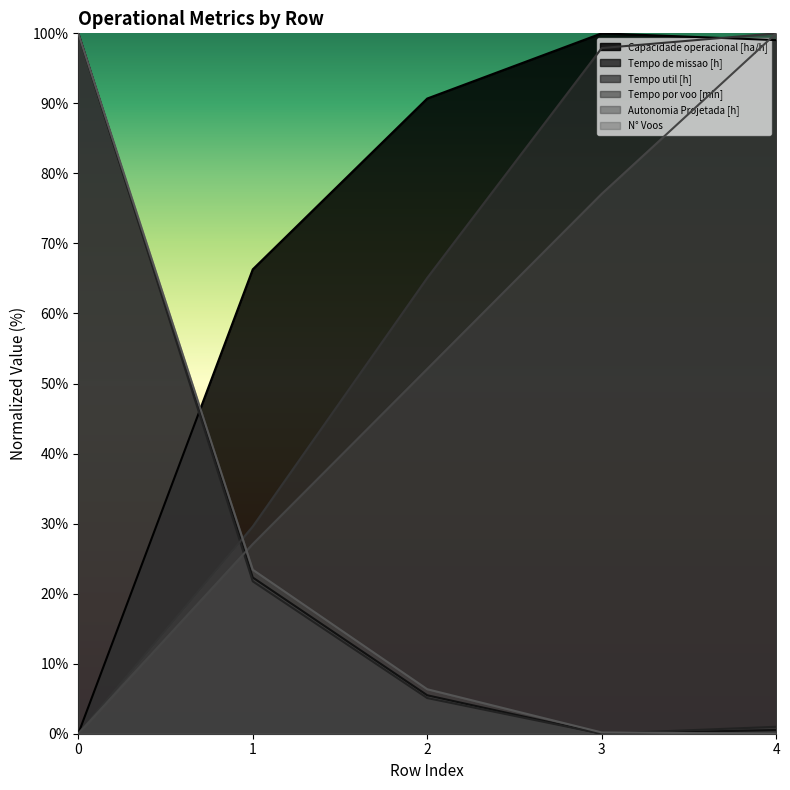

True or false: Tempo de missao [h] and Tempo por voo [min] cross at least once.

True